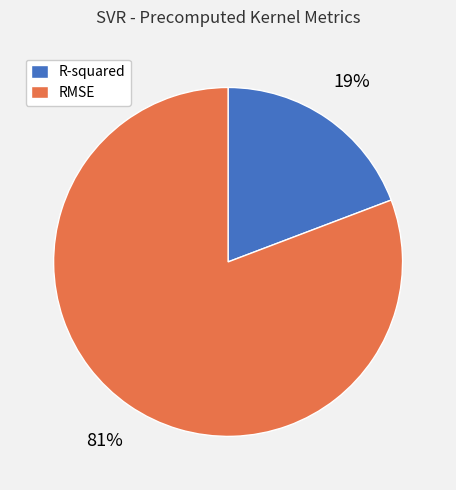

Which category accounts for the majority?

RMSE